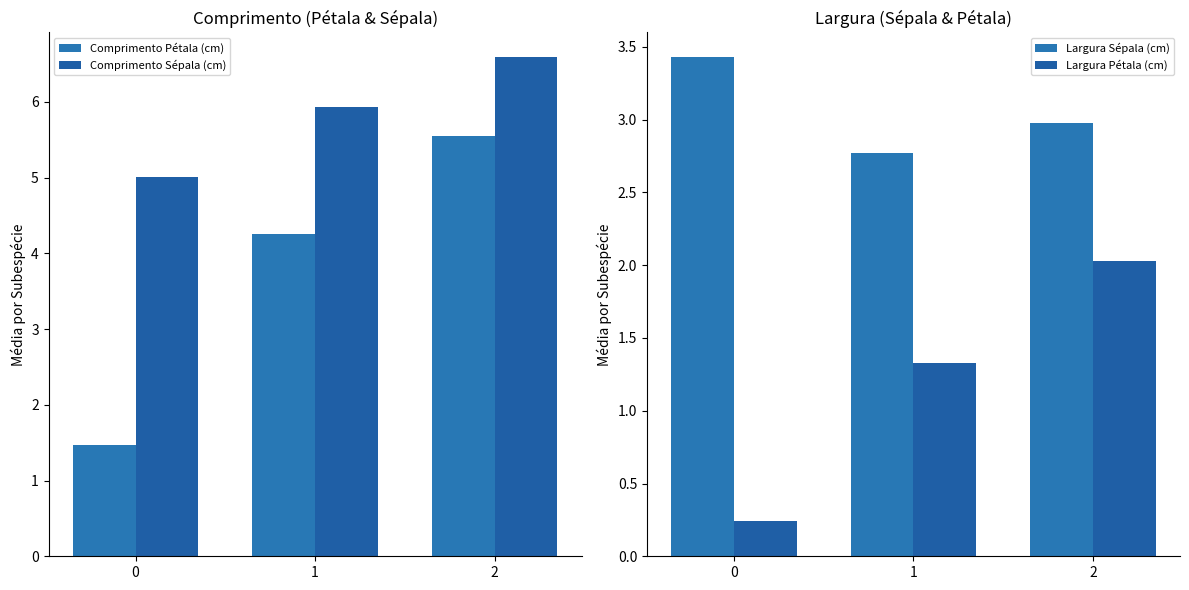

What is the total value across all series at 1?

14.3